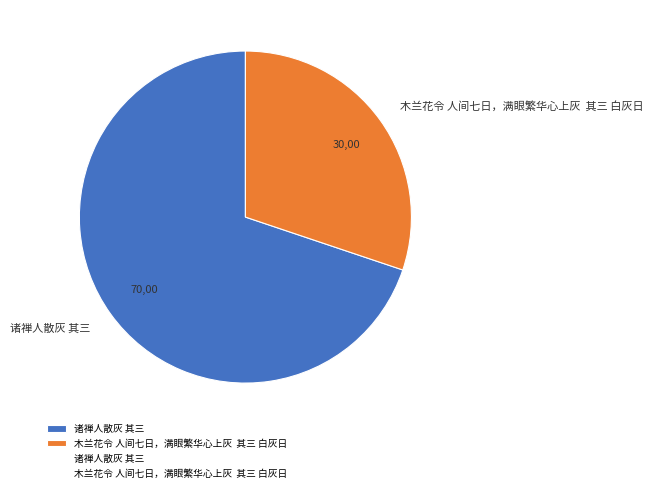

Rank the categories by value from lowest to highest.

木兰花令 人间七日，满眼繁华心上灰 其三 白灰日, 诸禅人散灰 其三